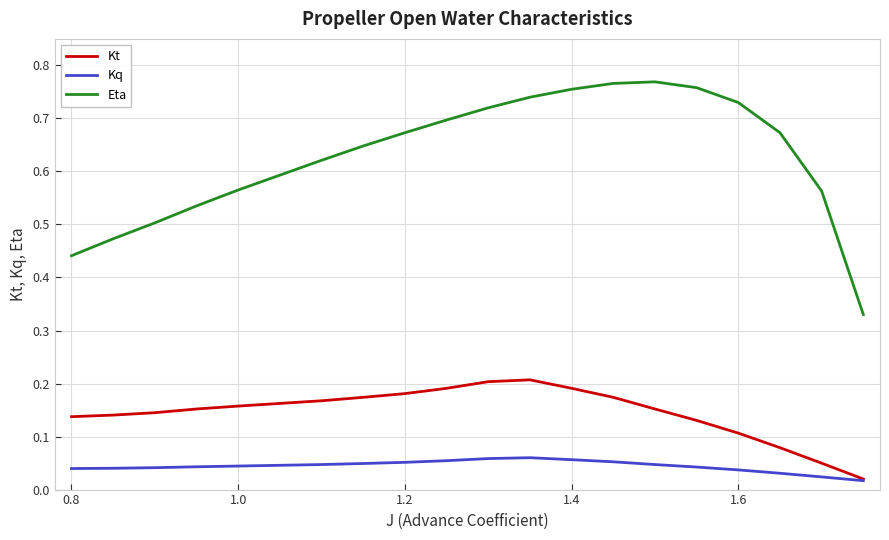

What are all the series names shown in the legend?

Kt, Kq, Eta